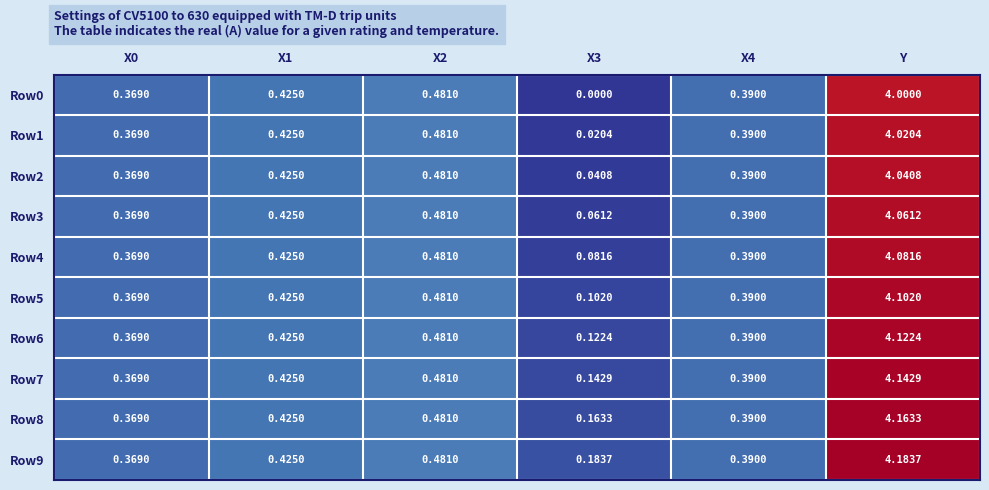

Is the value of Row2 at Y greater than the value of Row8 at X2?

Yes